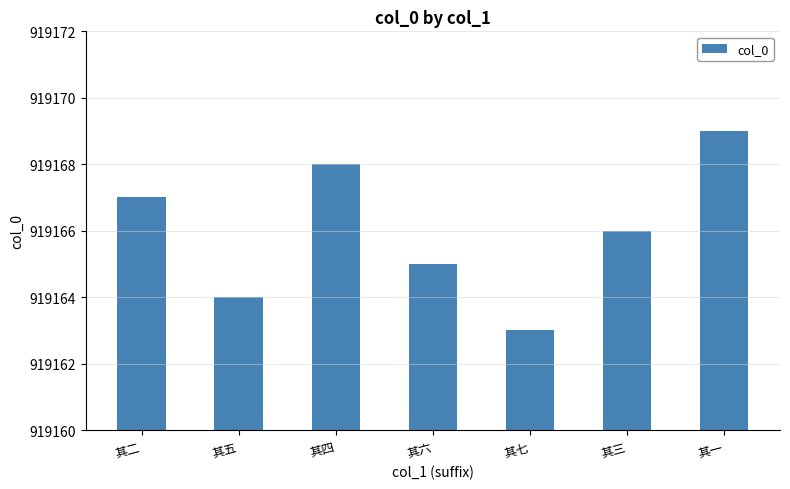

Rank the categories by value from lowest to highest.

其七, 其五, 其六, 其三, 其二, 其四, 其一